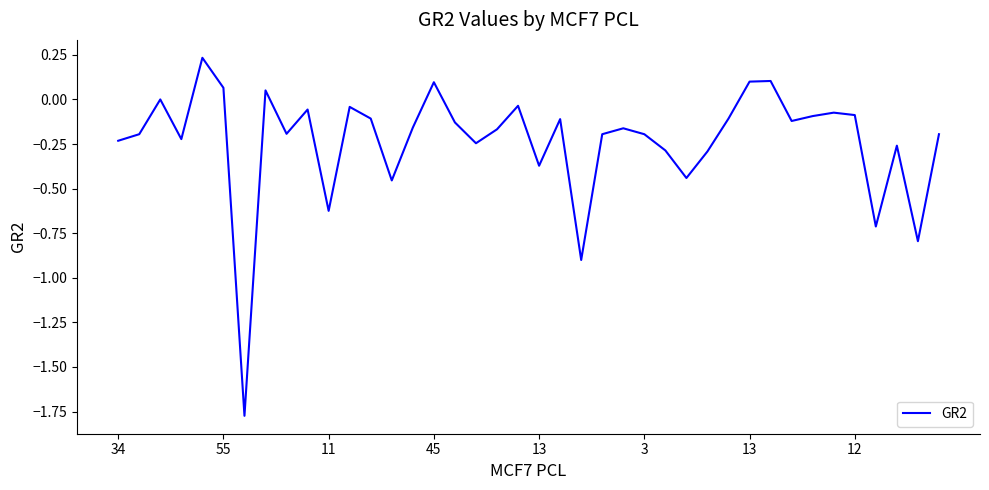

How many series are shown in this chart?

1